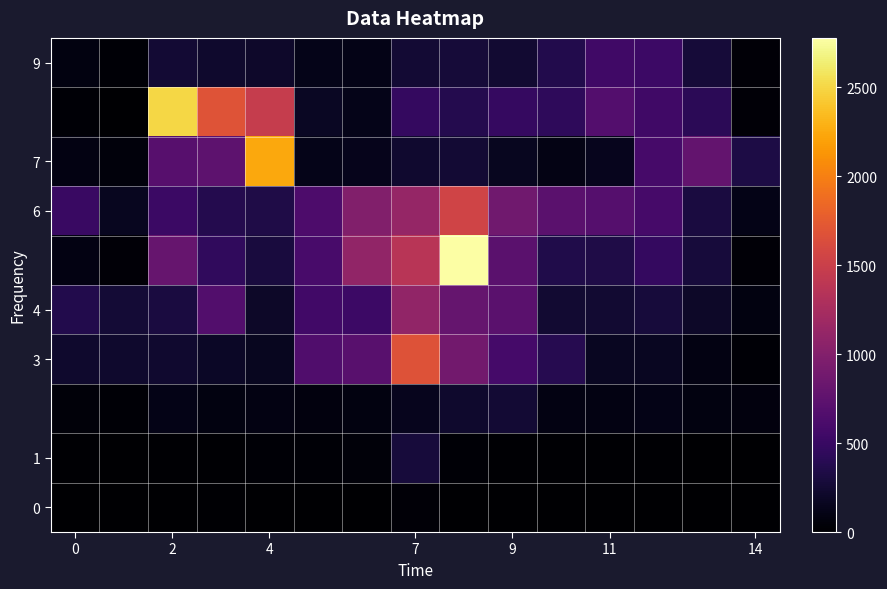

At which category is the sum across all series the highest?

8